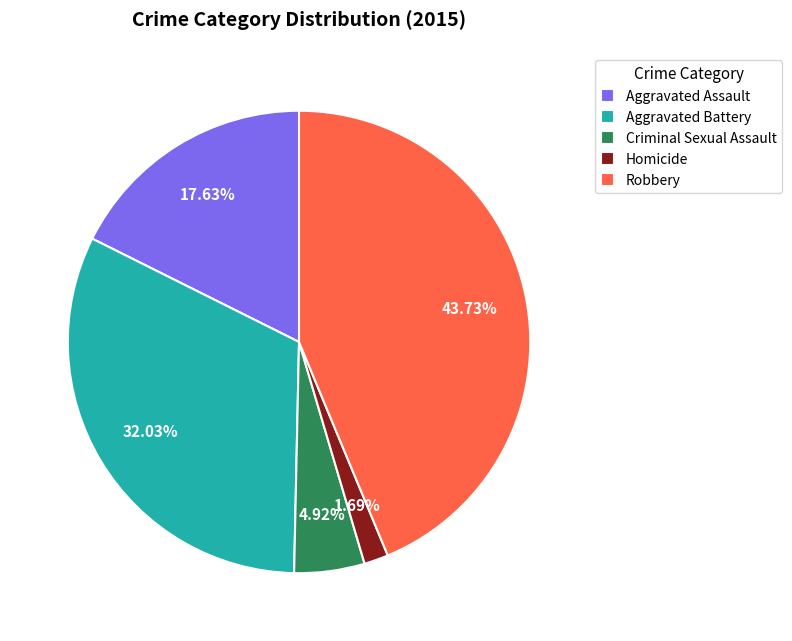

Which category has the smallest portion of the pie?

Homicide